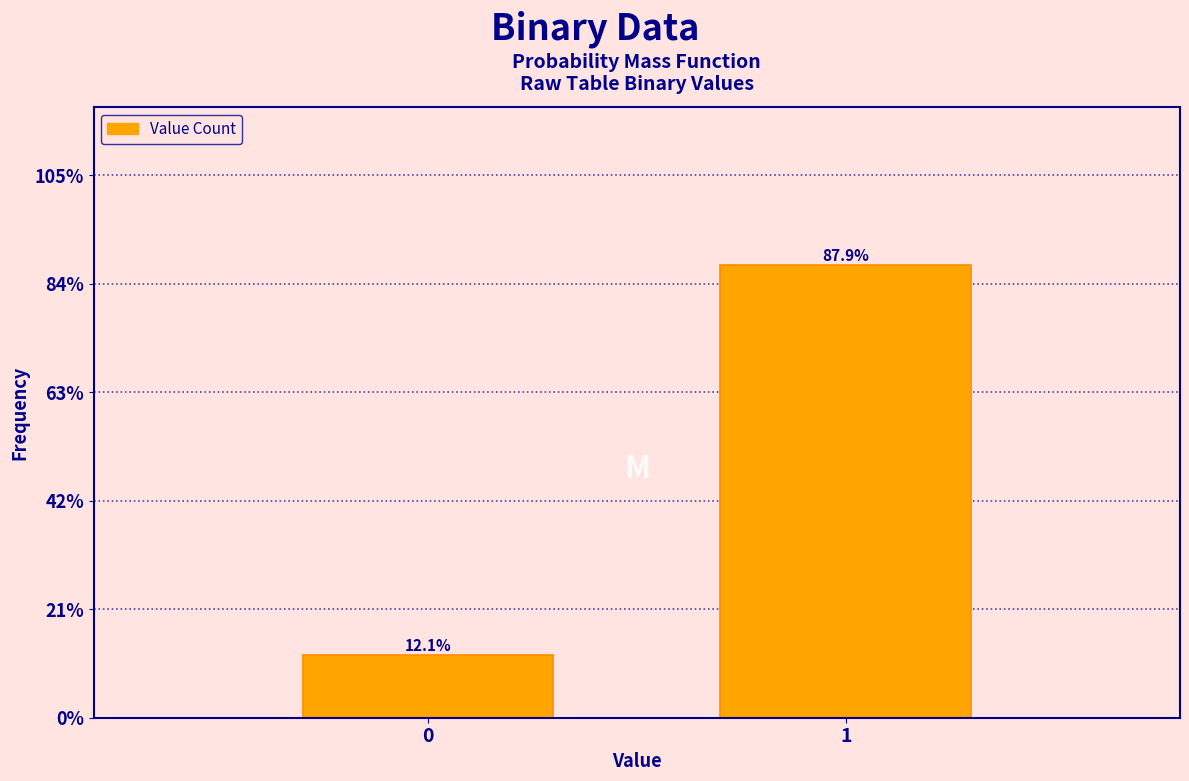

Does the chart contain any negative values?

No